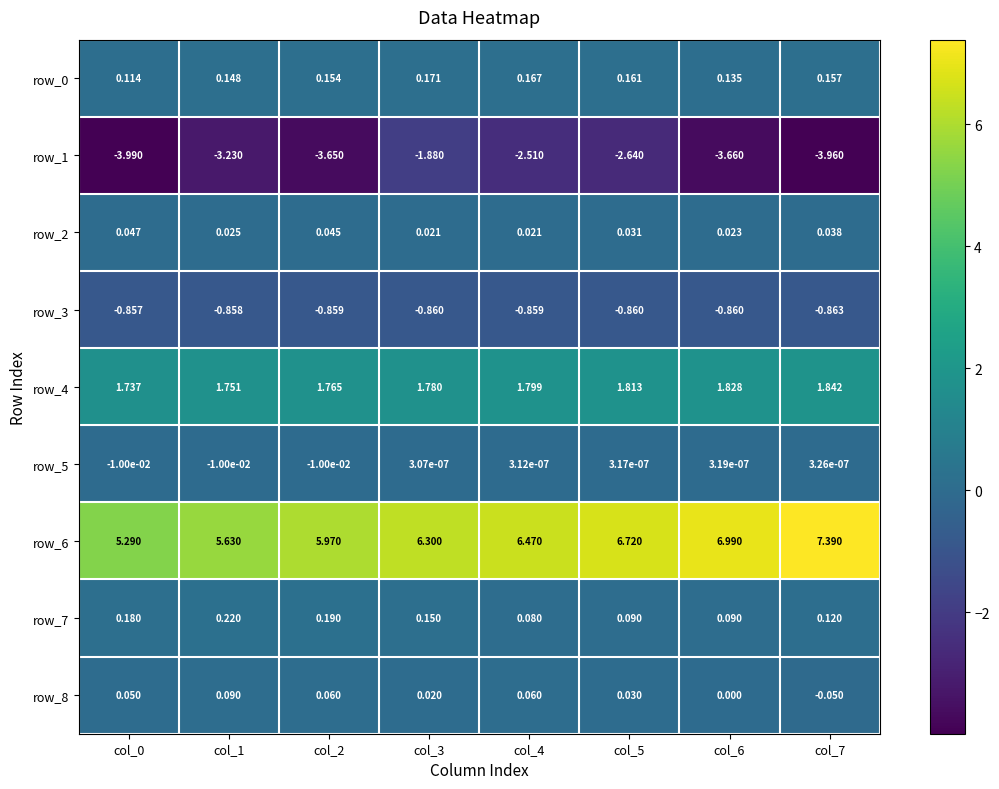

Reading right to left, what are all the values shown in this chart?

row_0: col_7=0.2	col_6=0.1	col_5=0.2	col_4=0.2	col_3=0.2	col_2=0.2	col_1=0.1	col_0=0.1
row_1: col_7=-4.0	col_6=-3.7	col_5=-2.6	col_4=-2.5	col_3=-1.9	col_2=-3.6	col_1=-3.2	col_0=-4.0
row_2: col_7=0.0	col_6=0.0	col_5=0.0	col_4=0.0	col_3=0.0	col_2=0.0	col_1=0.0	col_0=0.0
row_3: col_7=-0.9	col_6=-0.9	col_5=-0.9	col_4=-0.9	col_3=-0.9	col_2=-0.9	col_1=-0.9	col_0=-0.9
row_4: col_7=1.8	col_6=1.8	col_5=1.8	col_4=1.8	col_3=1.8	col_2=1.8	col_1=1.8	col_0=1.7
row_5: col_7=0.0	col_6=0.0	col_5=0.0	col_4=0.0	col_3=0.0	col_2=-0.0	col_1=-0.0	col_0=-0.0
row_6: col_7=7.4	col_6=7.0	col_5=6.7	col_4=6.5	col_3=6.3	col_2=6.0	col_1=5.6	col_0=5.3
row_7: col_7=0.1	col_6=0.1	col_5=0.1	col_4=0.1	col_3=0.1	col_2=0.2	col_1=0.2	col_0=0.2
row_8: col_7=-0.1	col_6=0.0	col_5=0.0	col_4=0.1	col_3=0.0	col_2=0.1	col_1=0.1	col_0=0.1